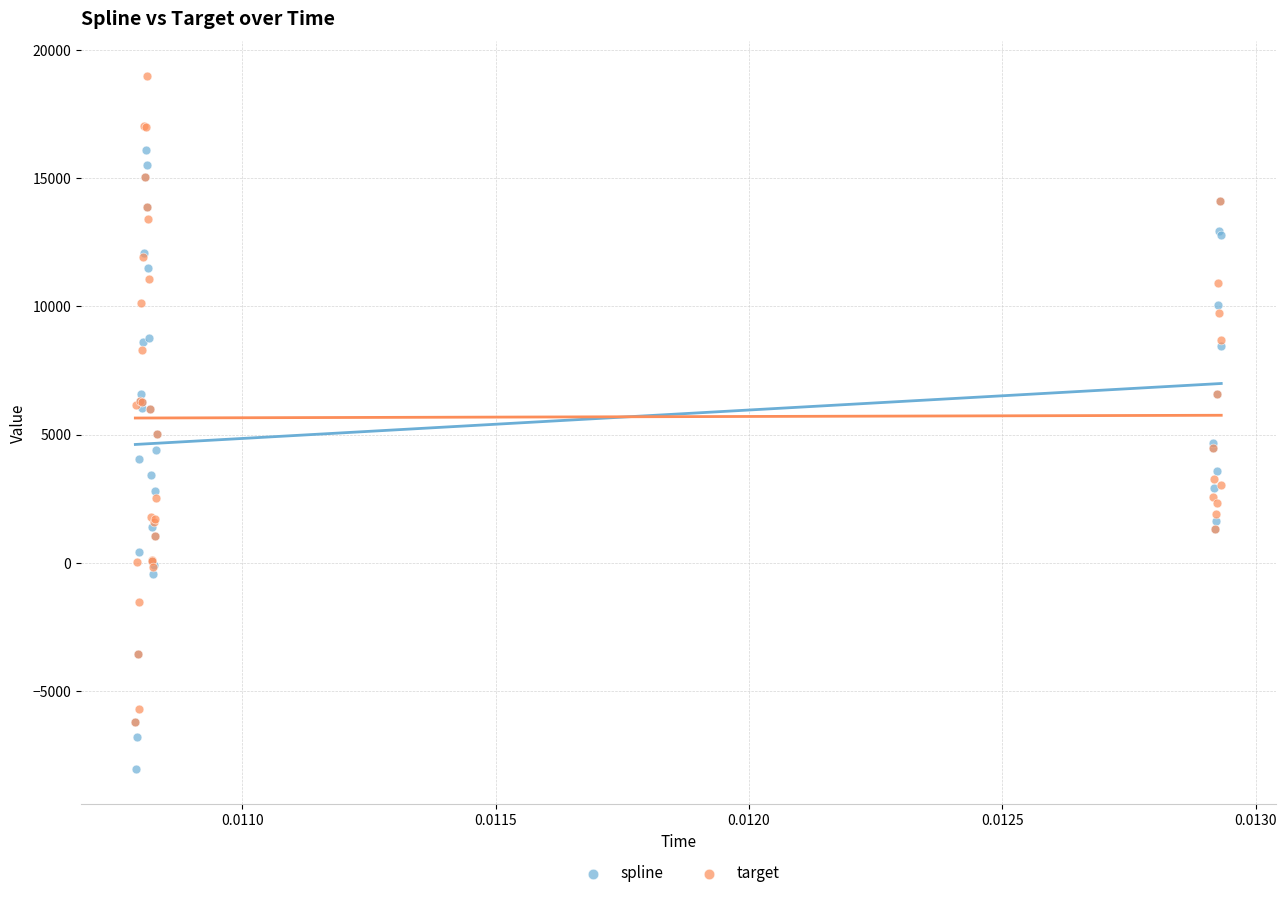

Which series contains the highest Y value?

target